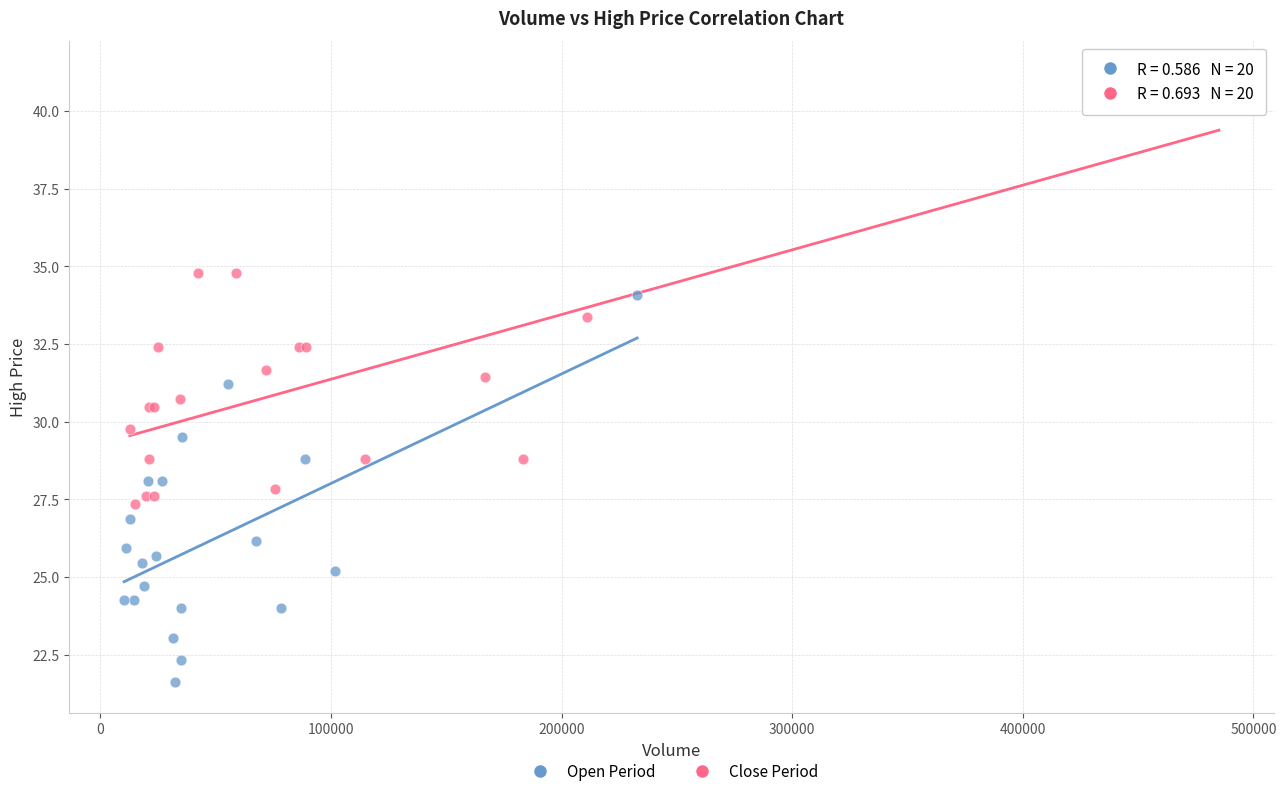

What are all the series names shown in the legend?

Open Period, Close Period